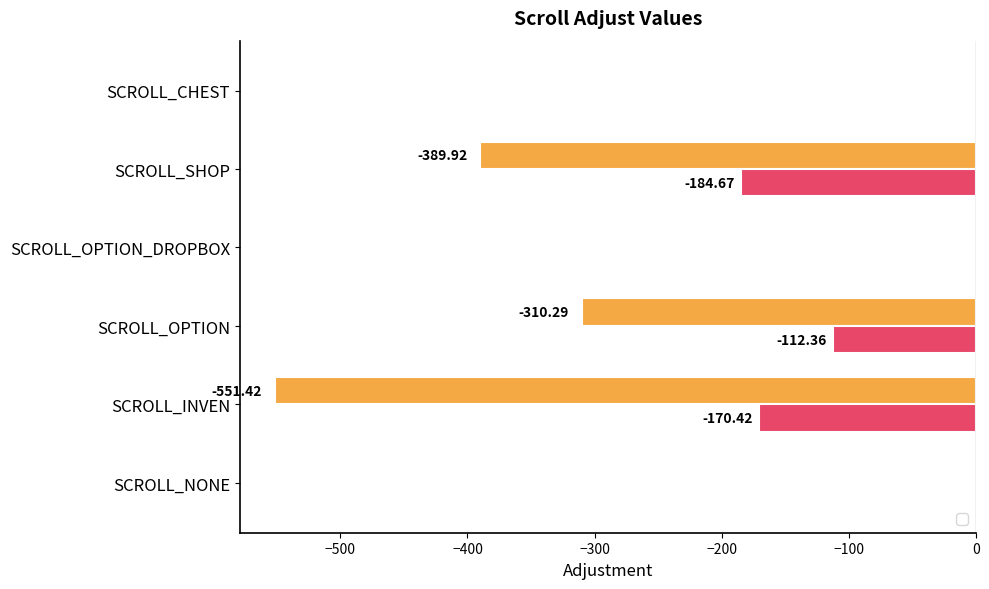

Are the bars grouped side by side (vs. stacked)?

Yes